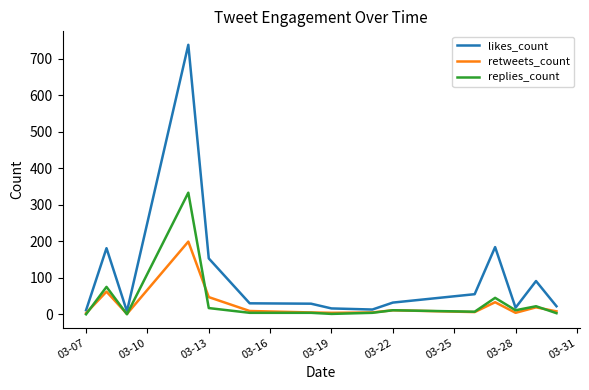

Which series has the widest spread of values?

likes_count